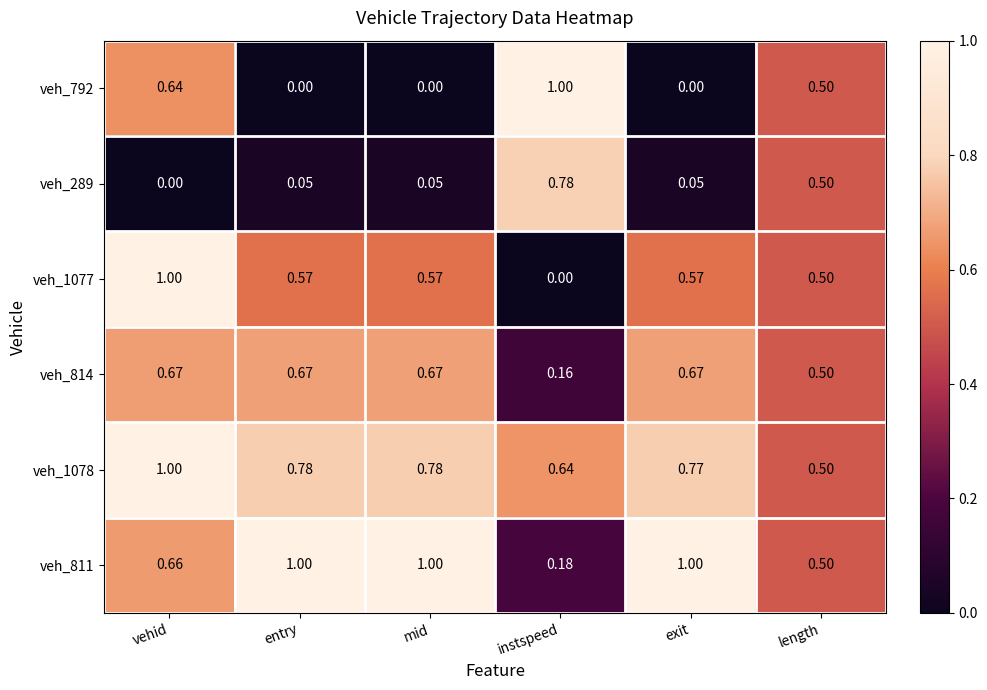

Where is veh_1077 nearest to the value 0?

instspeed